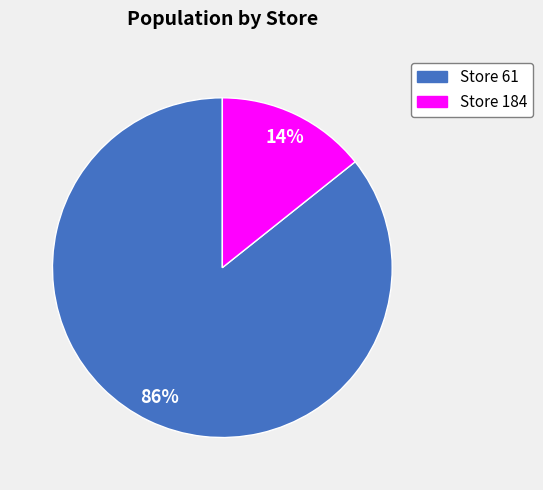

Does any single category account for the majority?

Yes